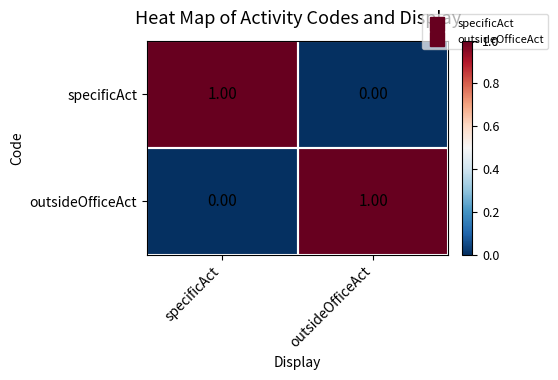

At outsideOfficeAct, list the series in order from smallest to largest.

specificAct, outsideOfficeAct